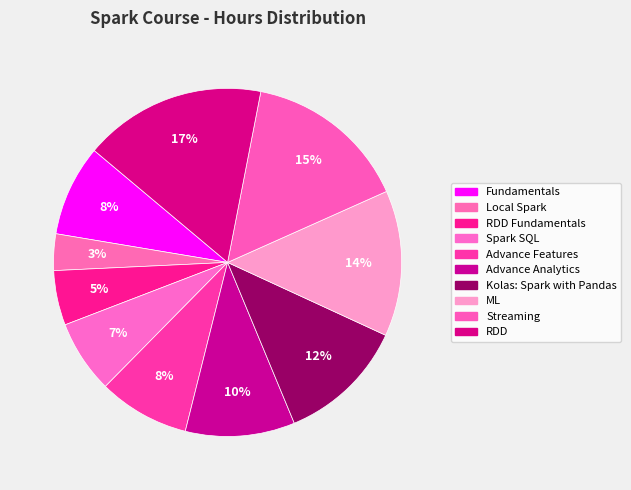

What percentage is the Spark SQL slice, to the nearest percent?

7%